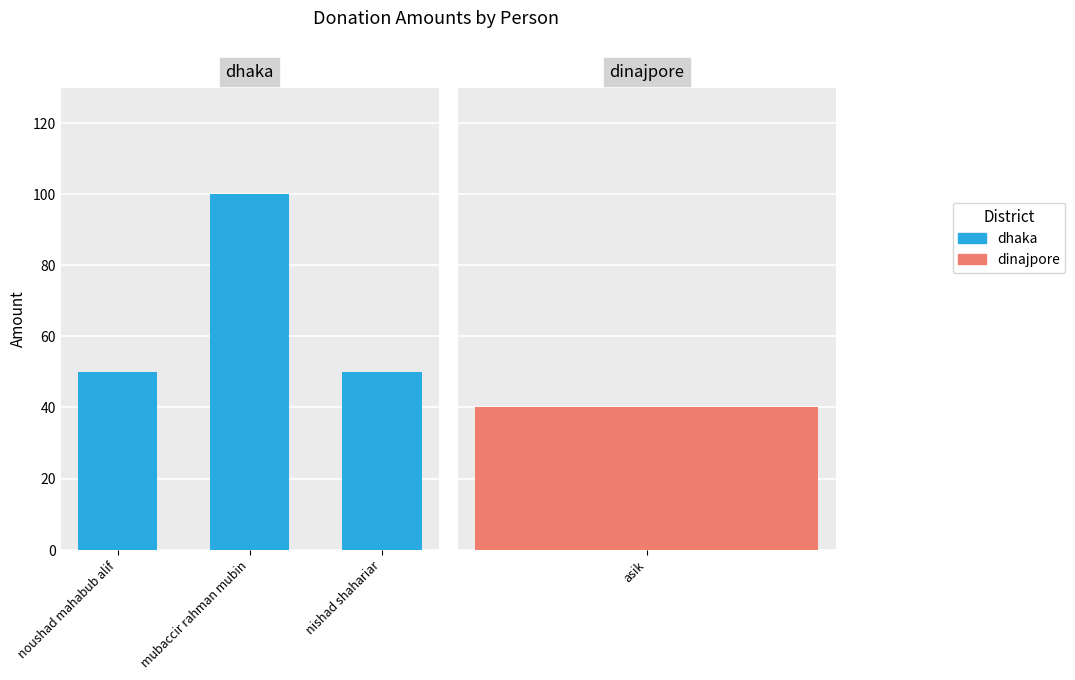

Which label corresponds to the smallest value in the chart?

noushad mahabub alif